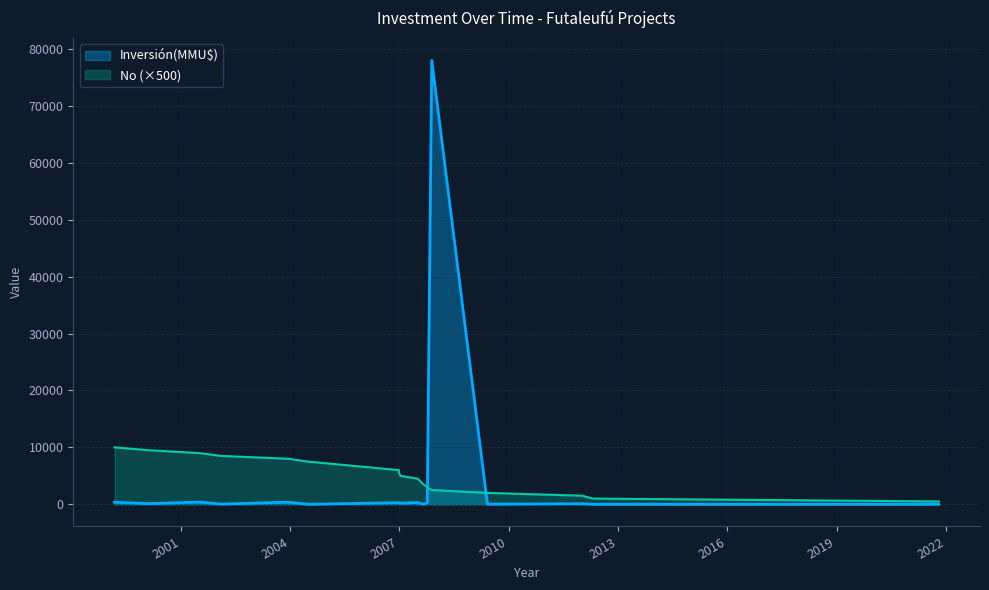

What is the maximum value shown in the chart?

78000